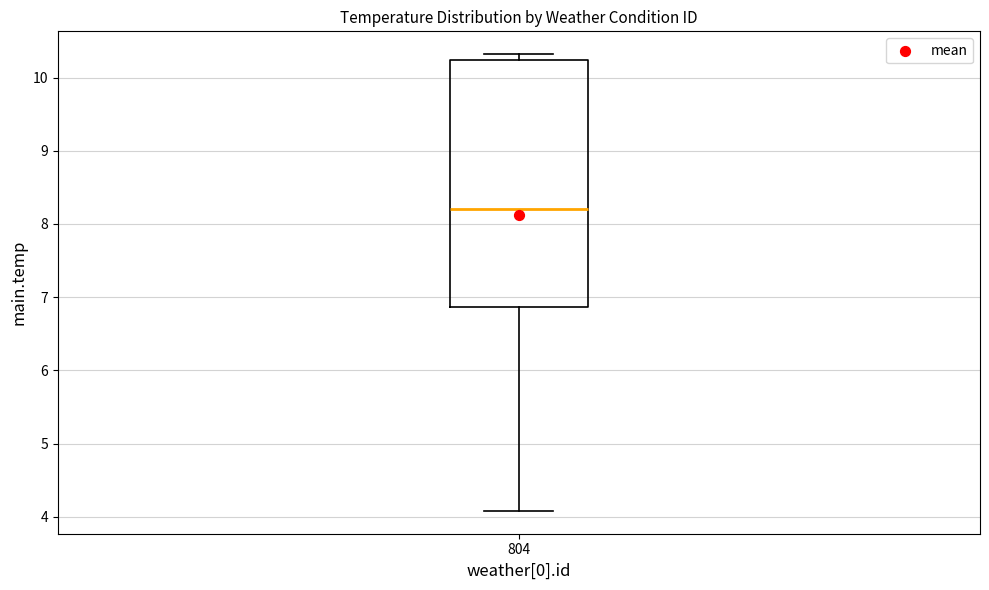

Transcribe this box plot: give where the median line is, the range the box spans, and where the two whiskers end, as read against the y-axis. The values are not printed on the chart, so give them approximately, as read against the axis.

median 8.2, box 6.9 to 10.2, whiskers 4.1 to 10.3